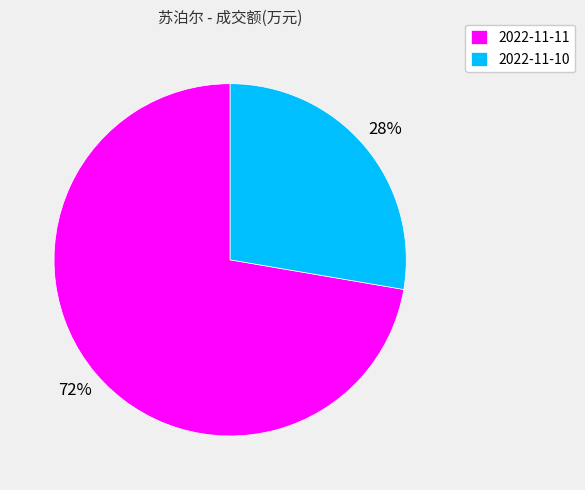

Count the number of slices in the pie.

2